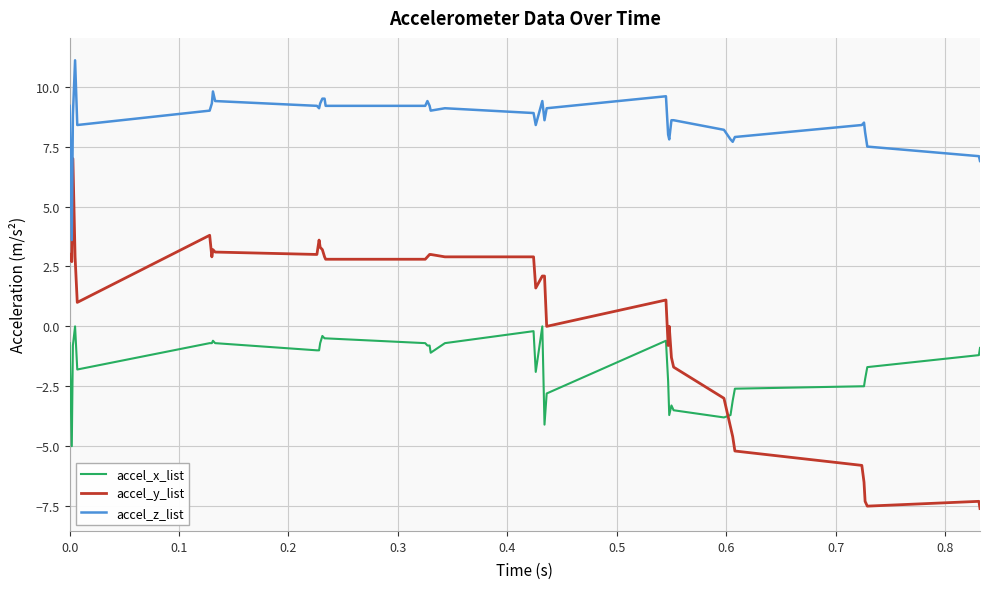

What is the minimum value shown in the chart?

-7.6